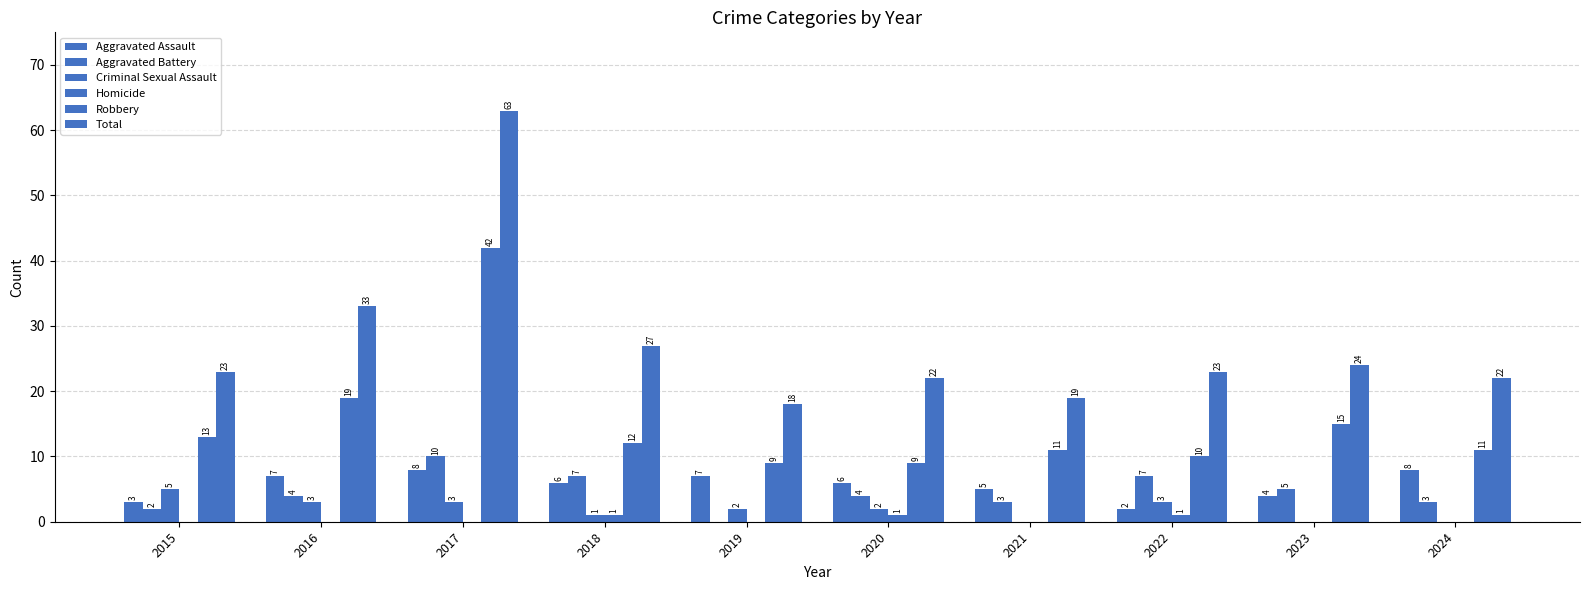

What is the sum of the Aggravated Battery values at 2021 and 2018?

10